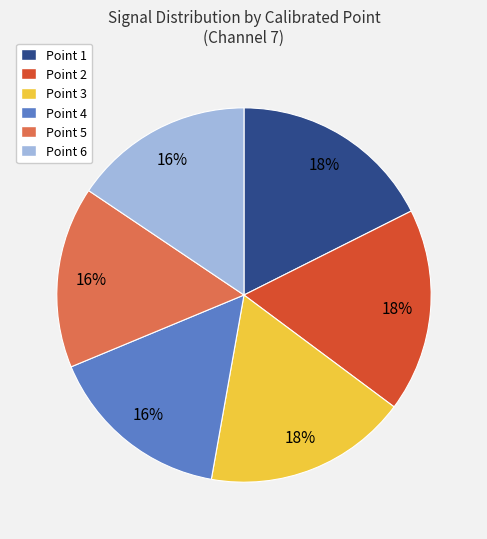

Does any single category account for the majority?

No